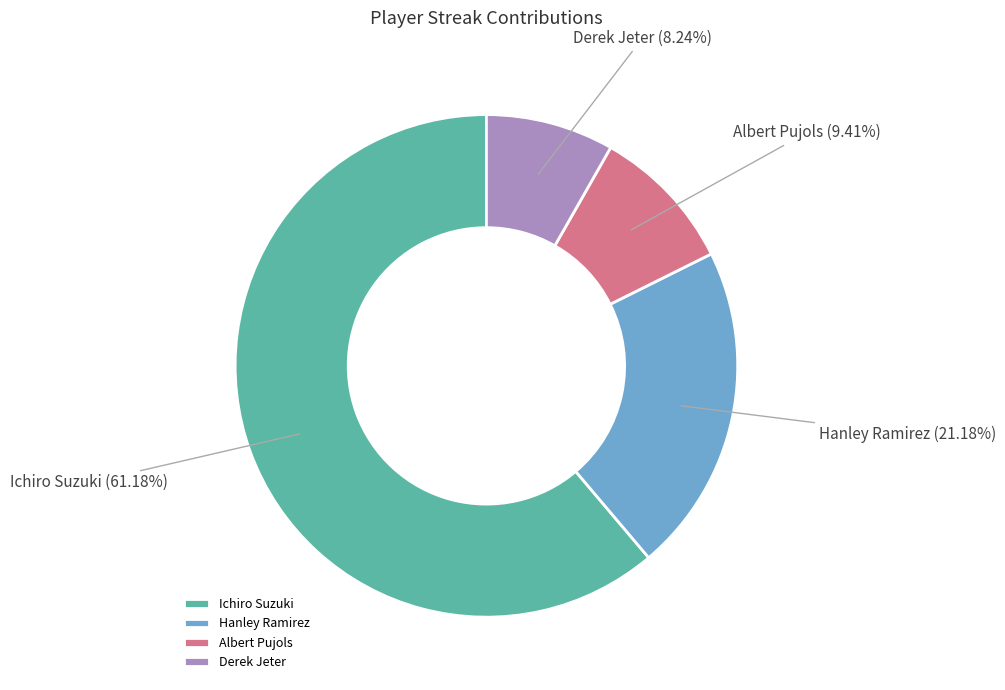

Do Albert Pujols and Hanley Ramirez together represent more than half of the pie?

No